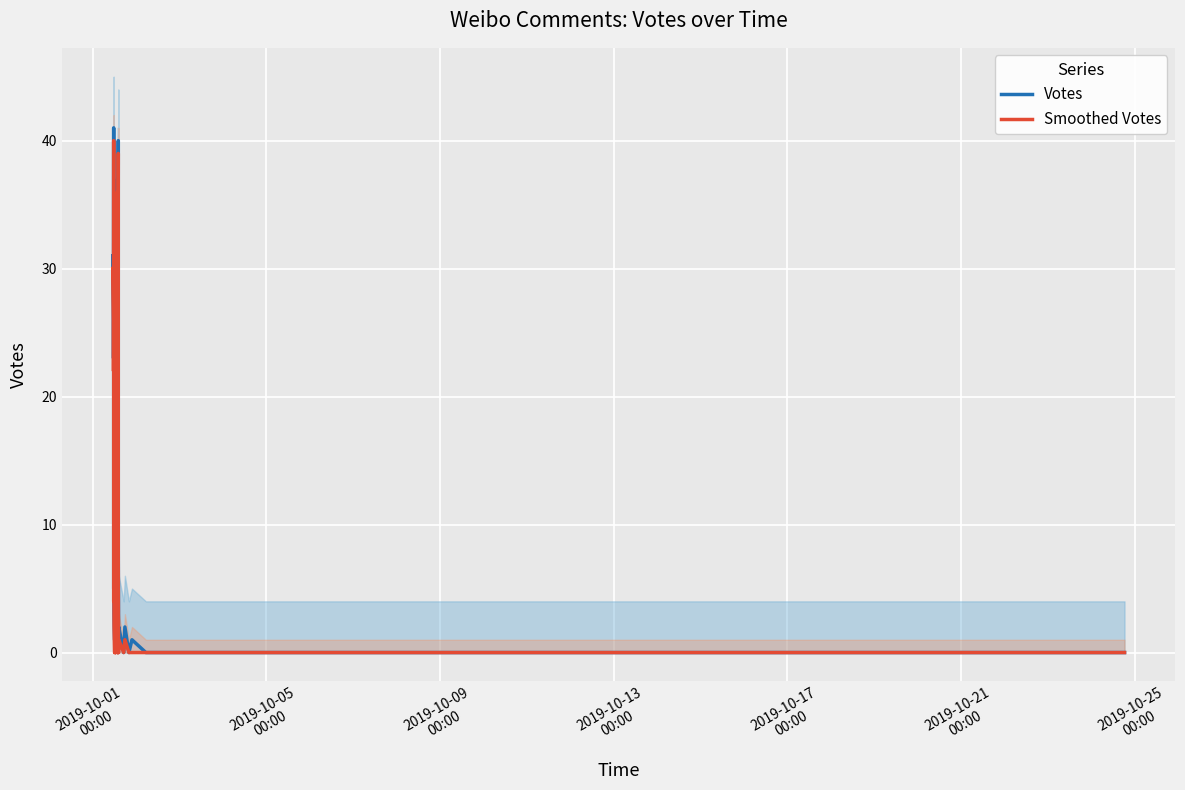

True or false: Smoothed Votes has more than 2 interior local peaks.

True